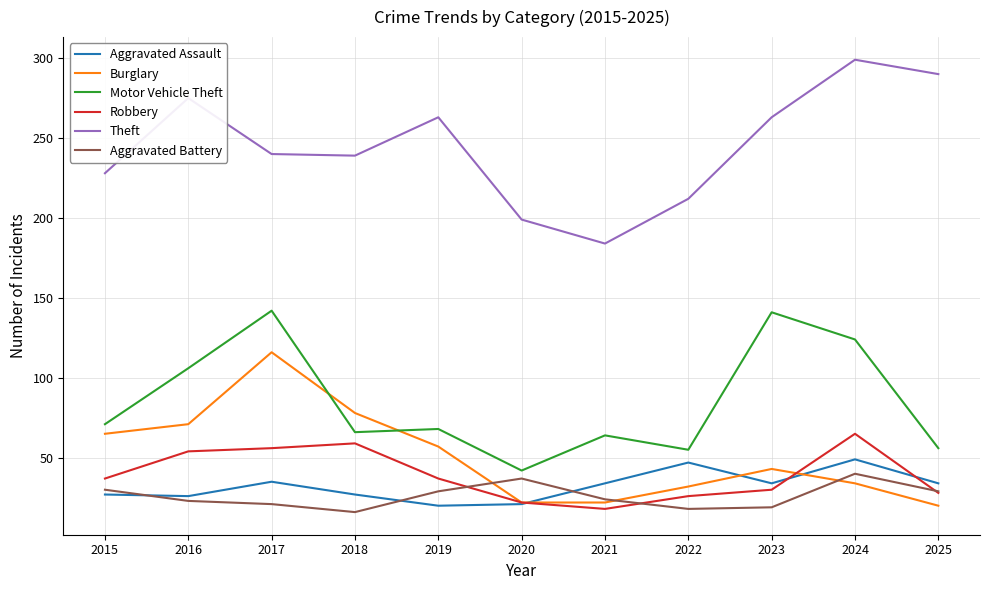

At which label does Aggravated Assault first exceed 34?

2017